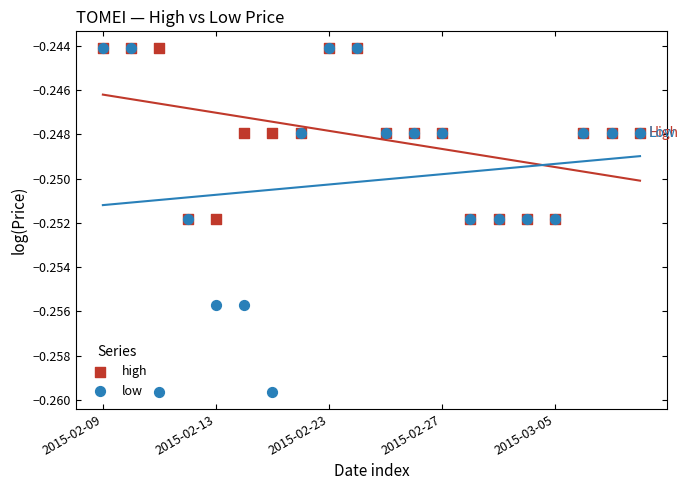

Which series contains the lowest Y value?

low